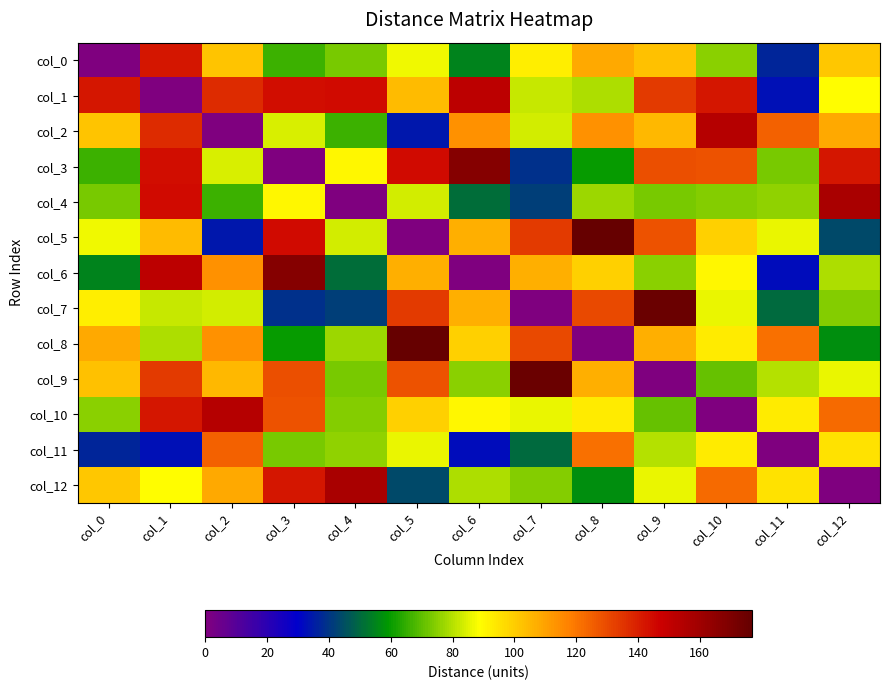

Between col_7 and col_6, which is larger?

col_7